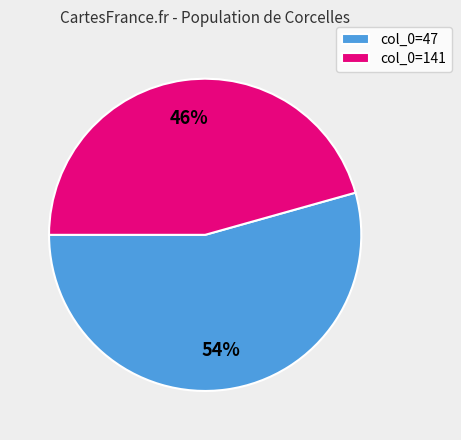

What is the largest slice in the pie chart?

col_0=47